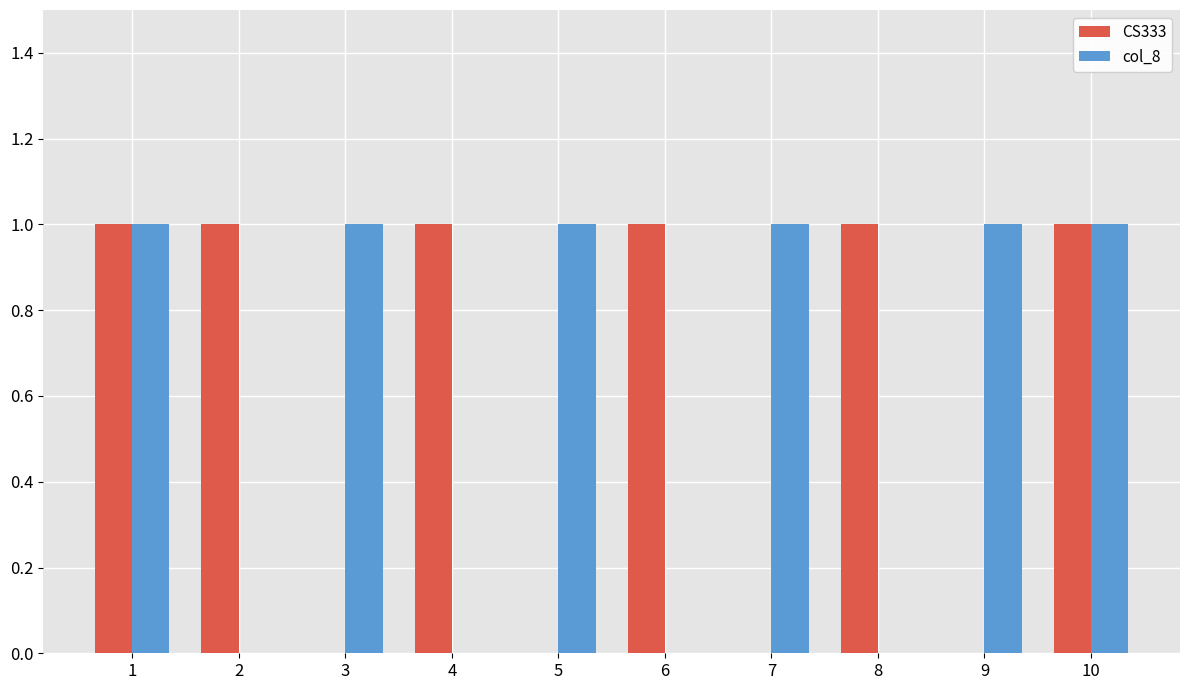

Are the bars grouped side by side (vs. stacked)?

Yes